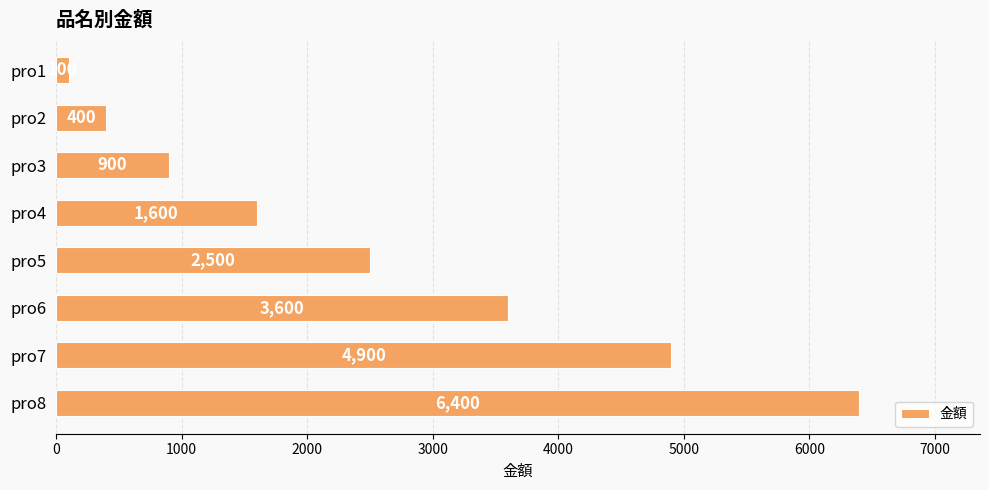

Where is the data nearest to the value 3250?

pro6